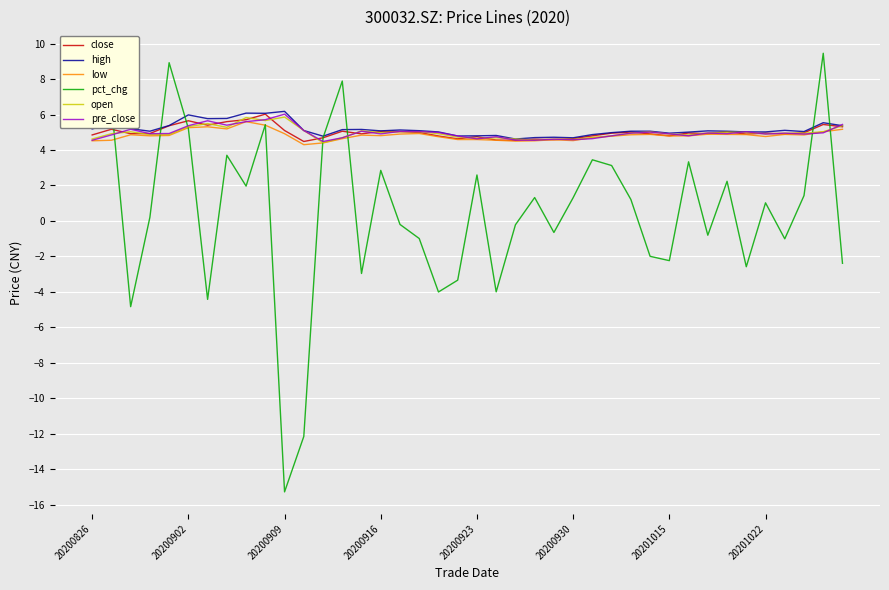

What is the minimum value for high?

4.6